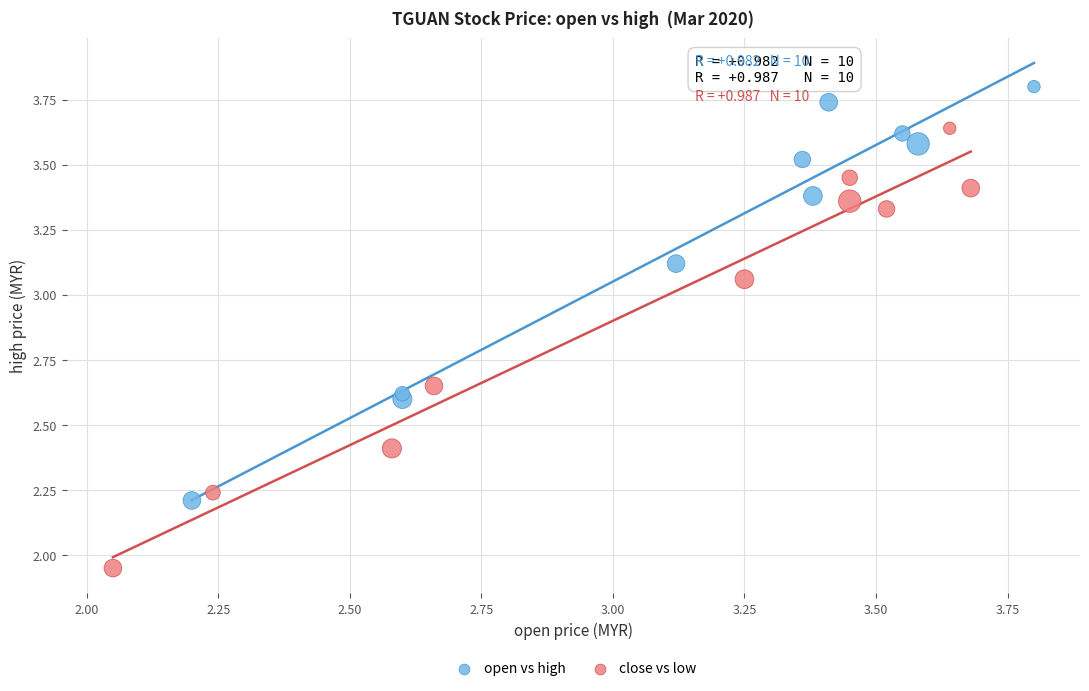

Which series reaches the minimum Y coordinate?

close vs low